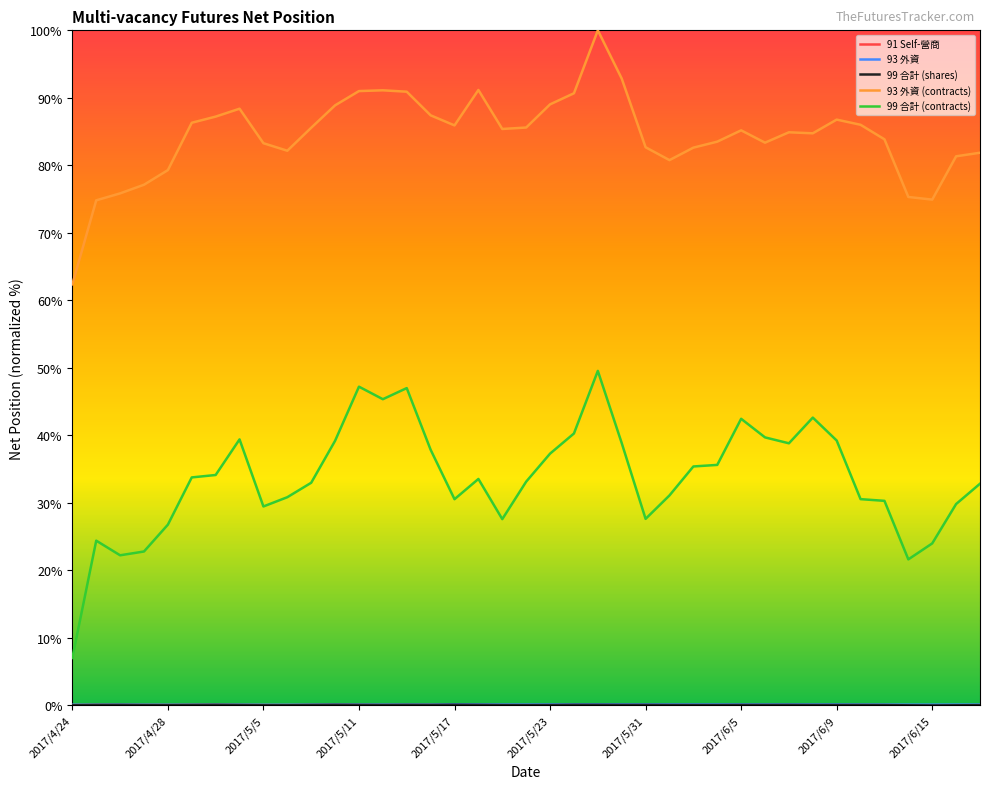

Which series has the largest range (max minus min)?

99 合計 (contracts)